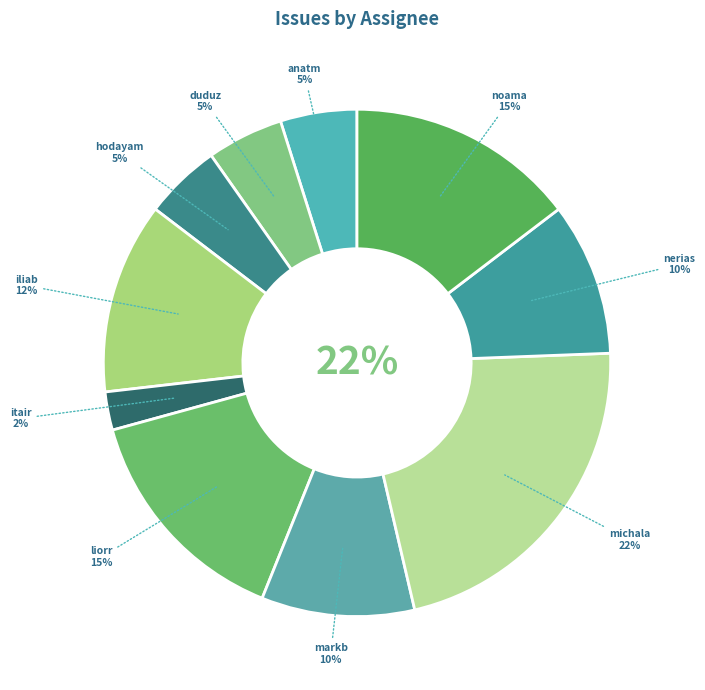

To the nearest percent, what is the average slice percentage?

10%